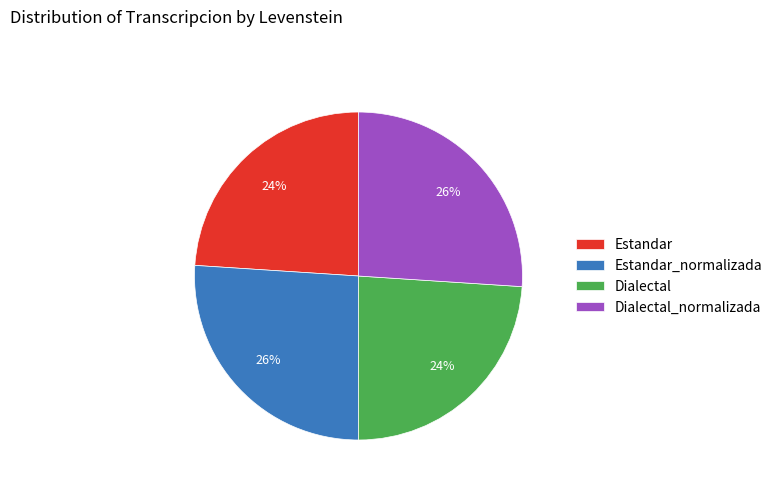

Count the number of slices in the pie.

4